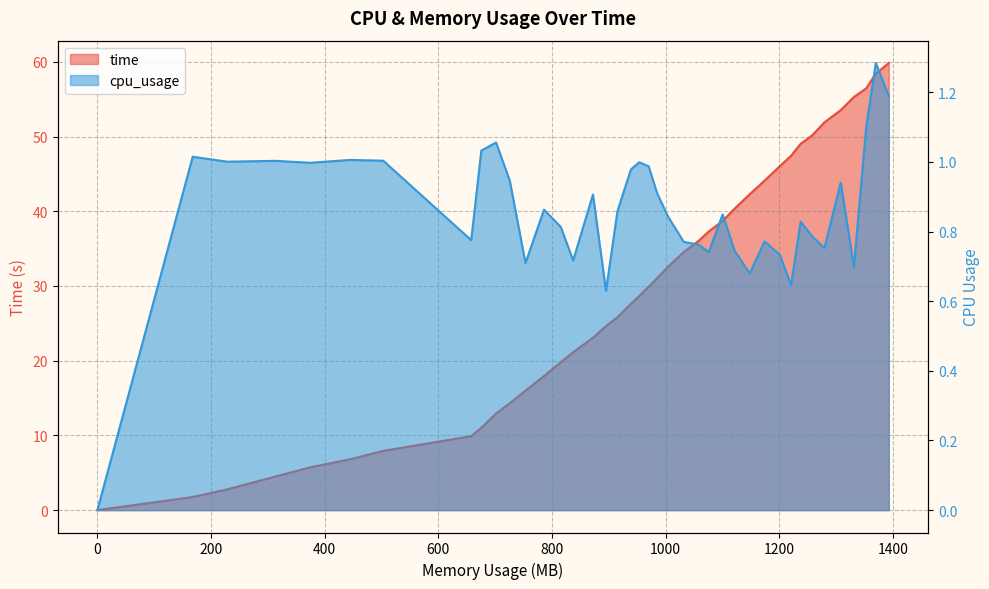

Is it true that cpu_usage equals 0.2 at 27?

False